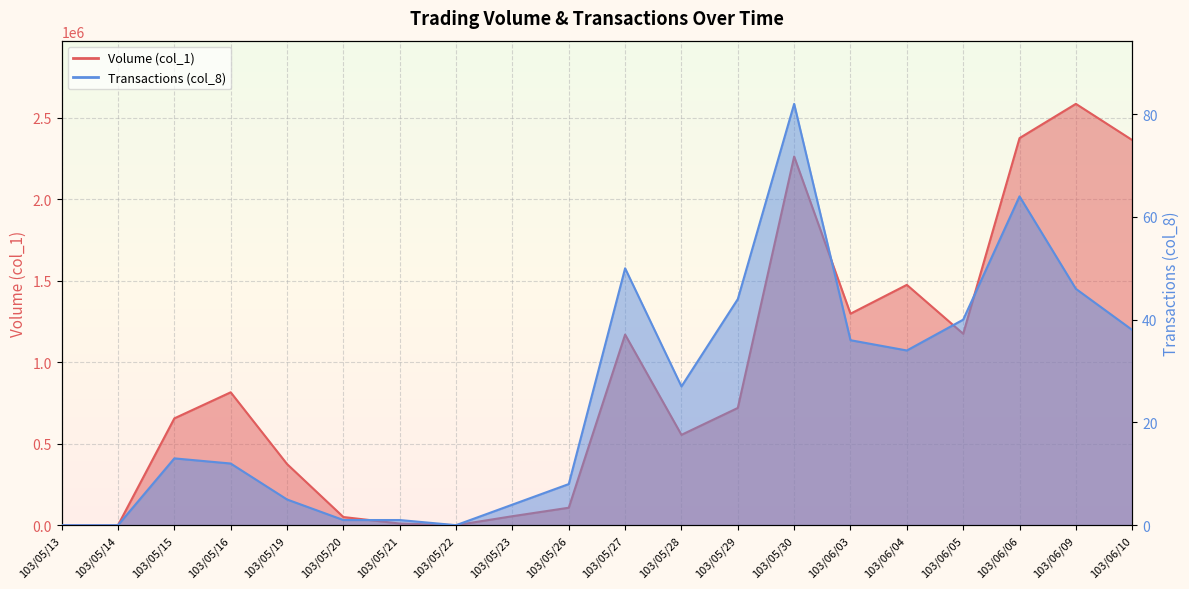

At which category is the sum across all series the highest?

103/06/09